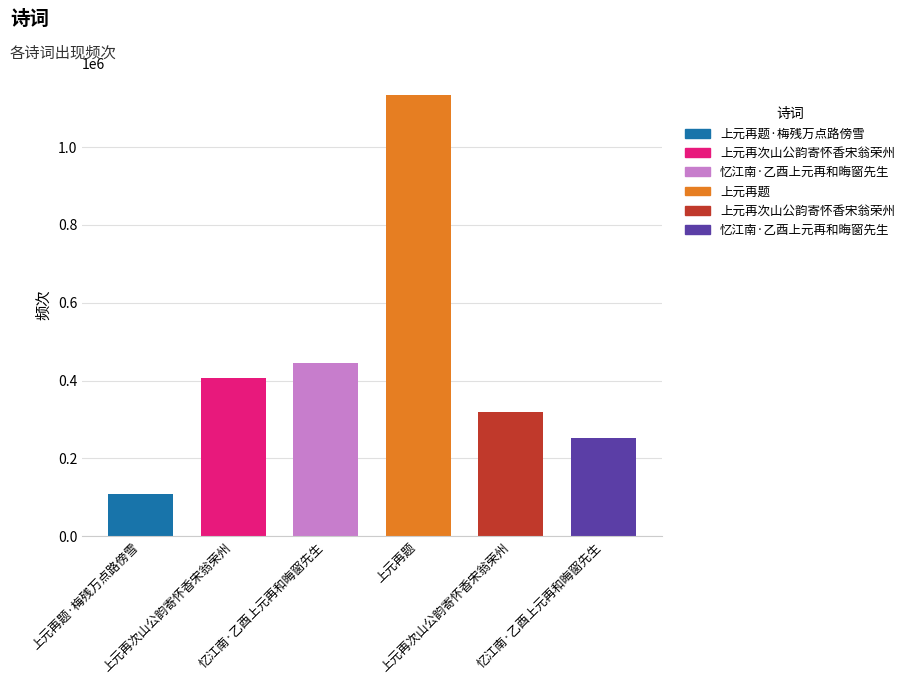

What is the greatest value displayed?

1133725